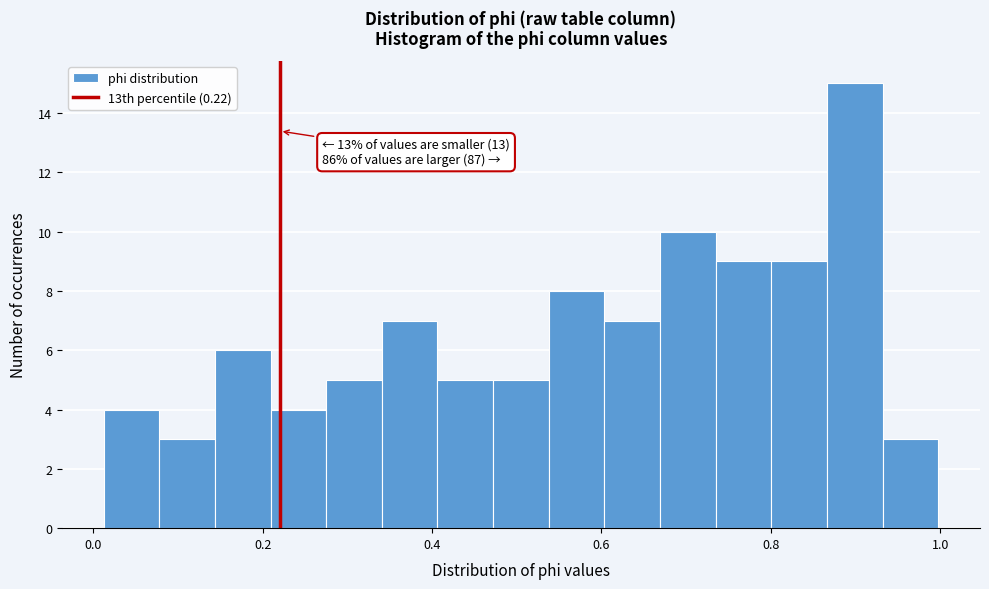

Around what value on the x-axis is the tallest bar? Give the approximate position of its centre, as read against the axis.

0.90